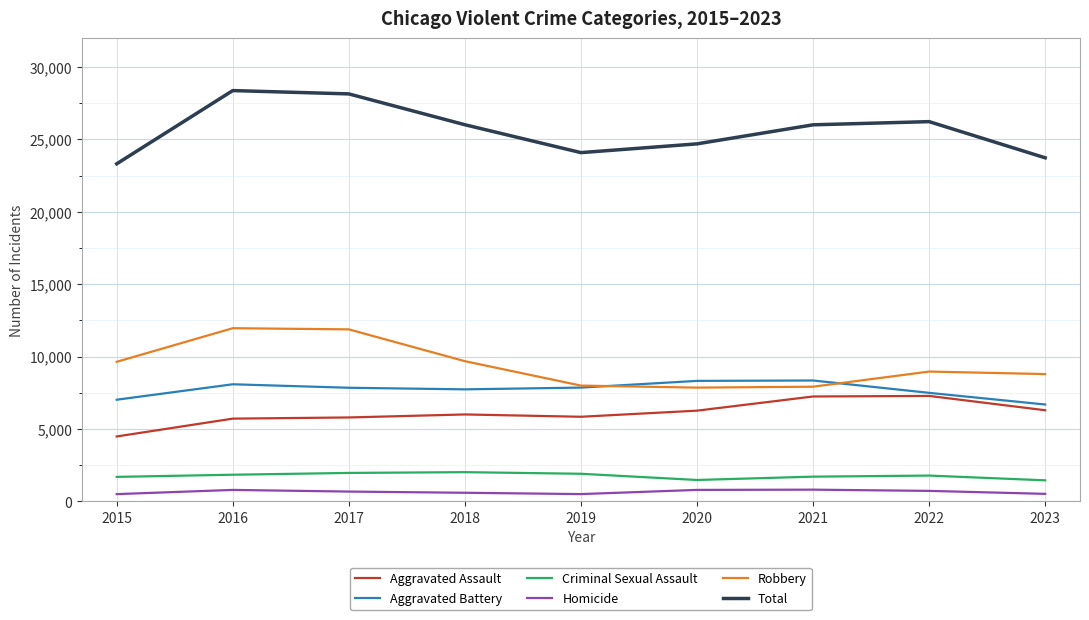

Which series changed the most between 2015 and 2017?

Total